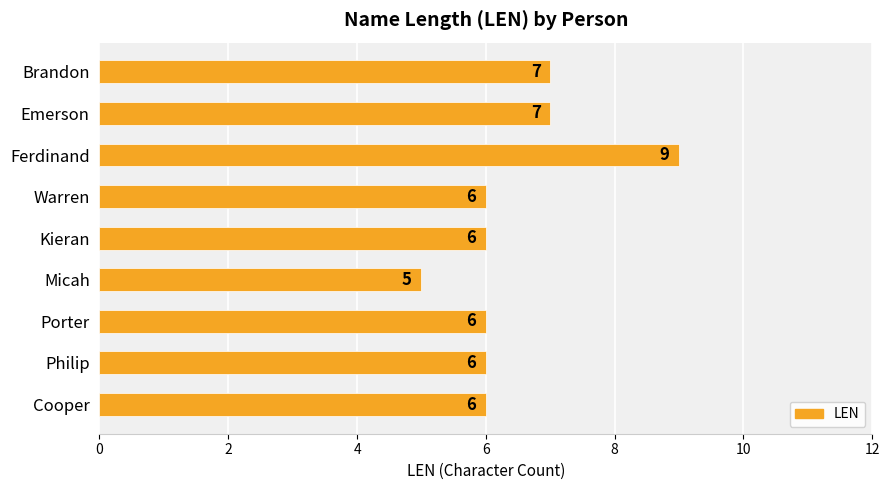

Which label corresponds to the largest value in the chart?

Ferdinand